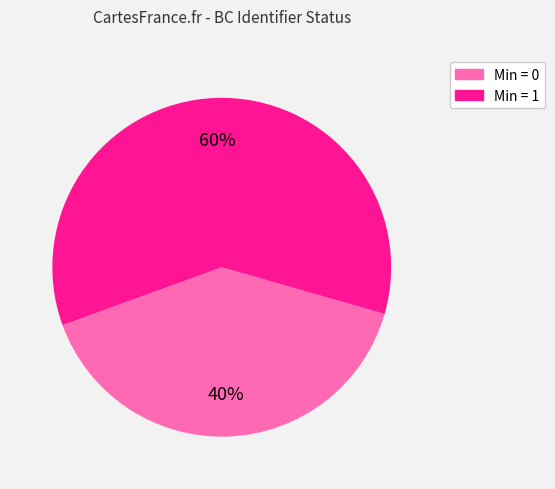

Is there a majority slice in this chart?

Yes